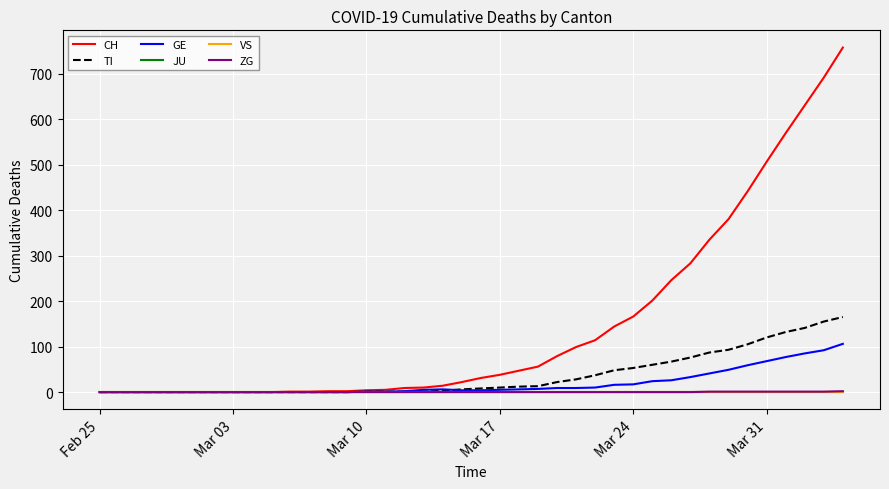

True or false: GE and VS cross at least once.

False